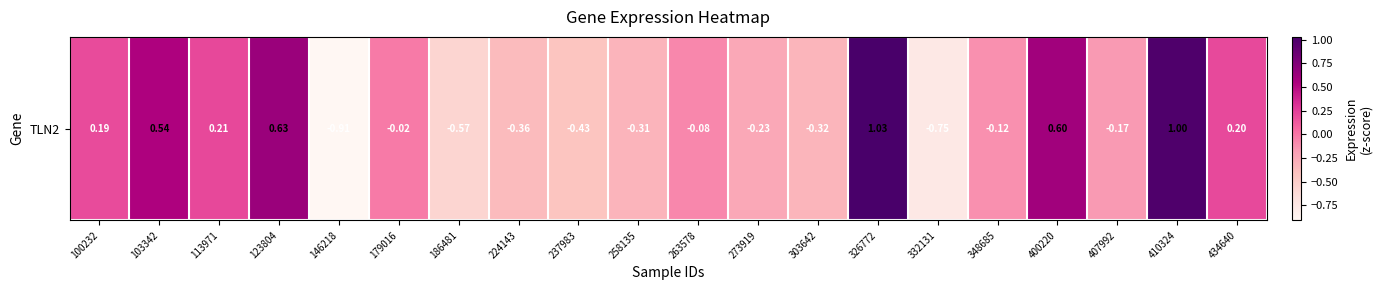

Reading left to right, list all the values displayed in this chart.

100232=0.2	103342=0.5	113971=0.2	123804=0.6	146218=-0.9	179016=-0.0	186481=-0.6	224143=-0.4	237983=-0.4	258135=-0.3	263578=-0.1	273919=-0.2	303642=-0.3	326772=1.0	332131=-0.8	348685=-0.1	400220=0.6	407992=-0.2	410324=1.0	434640=0.2